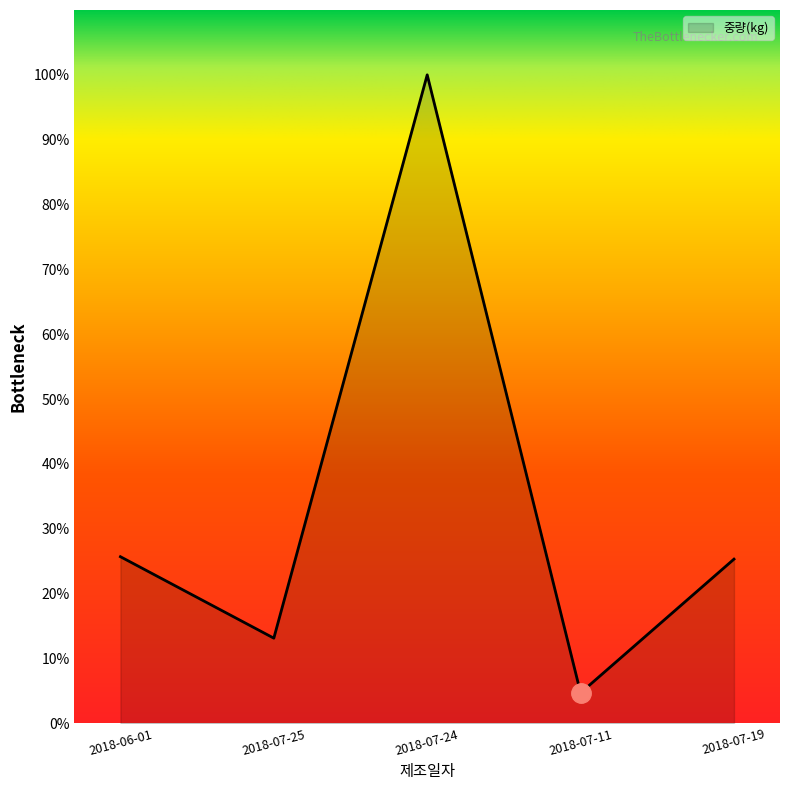

How many interior local valleys (lower than both neighbors) does the data have?

2